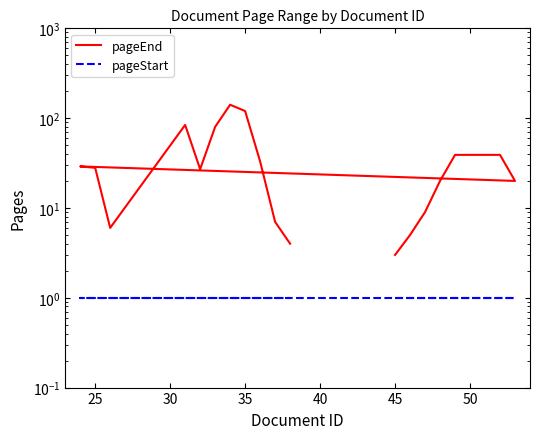

Which series has the largest total across all categories?

pageEnd